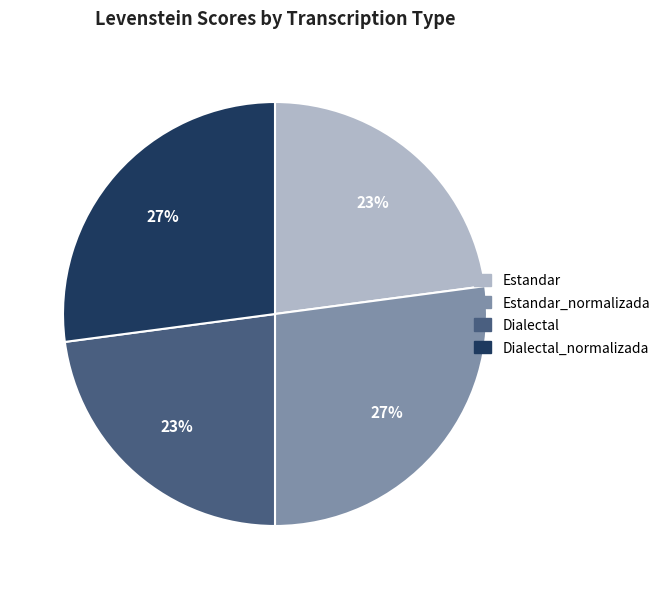

Is there a majority slice in this chart?

No